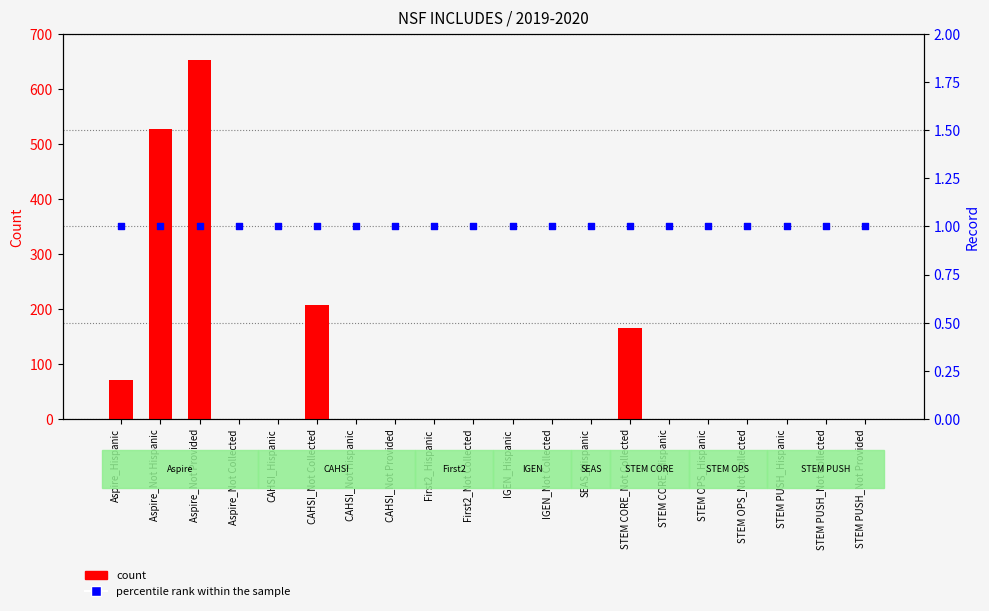

At which category is the sum across all series the highest?

Aspire_Not Provided